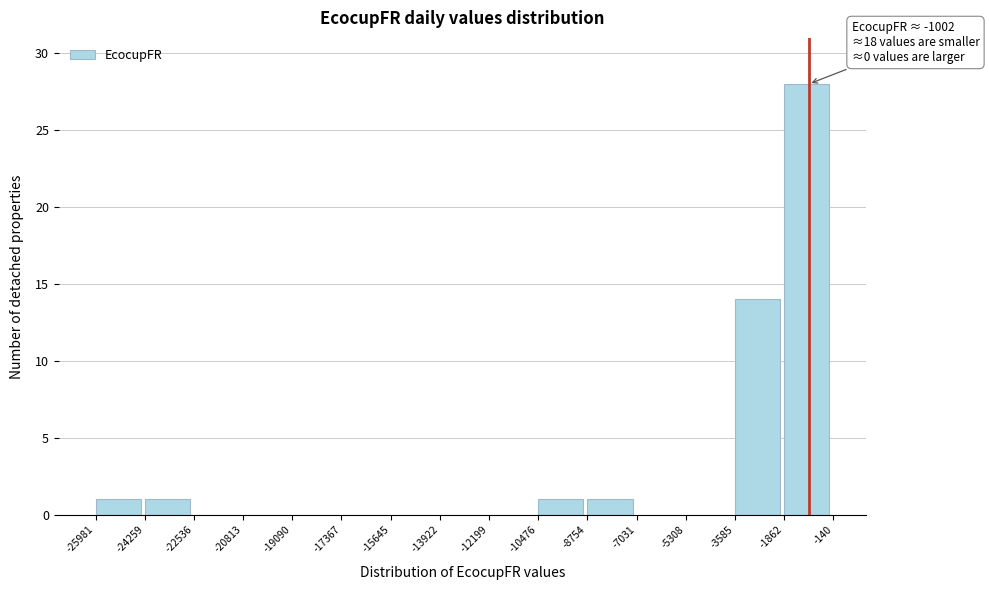

Over which range of the x-axis is the bar tallest?

-1862 to -140